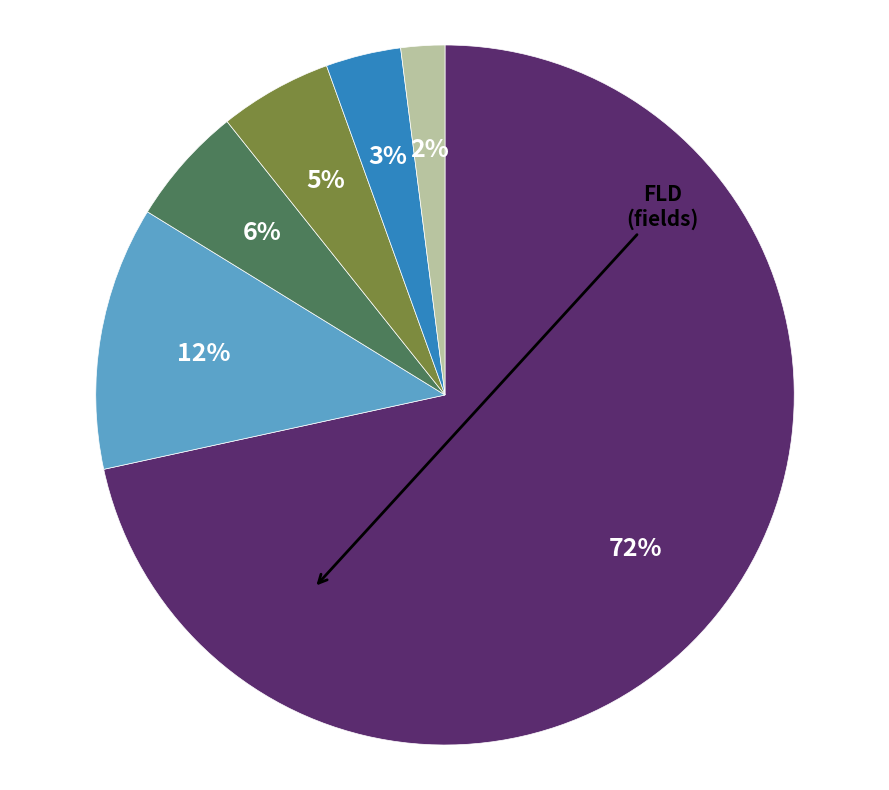

Is there any slice that represents more than half of the pie?

Yes